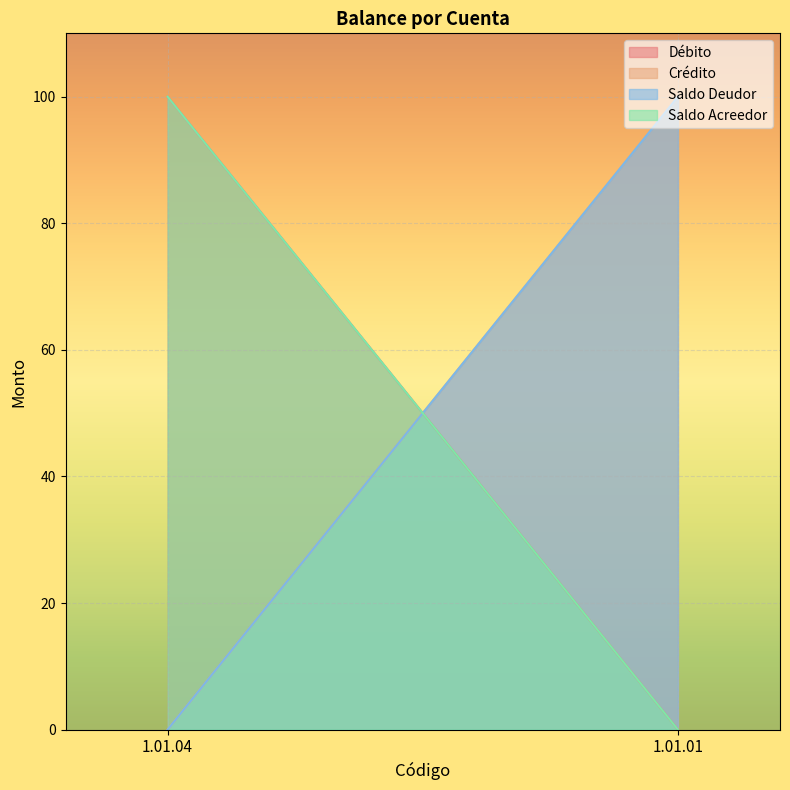

True or false: Débito has a value of 40 at 1.01.01.

False